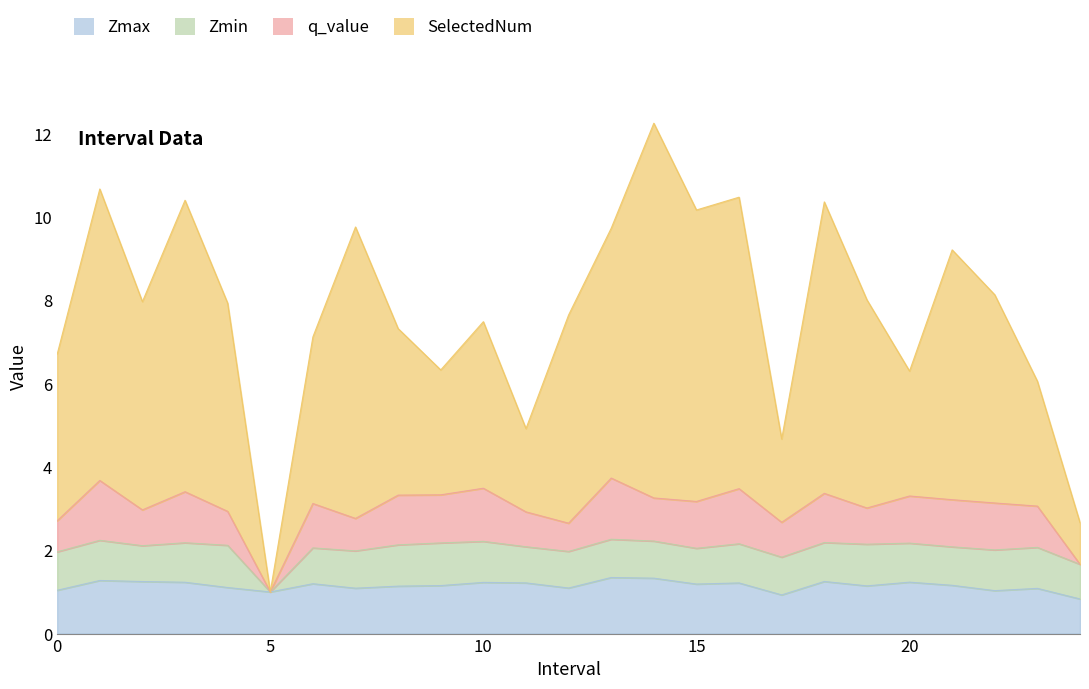

What position from the left is 22.0?

23